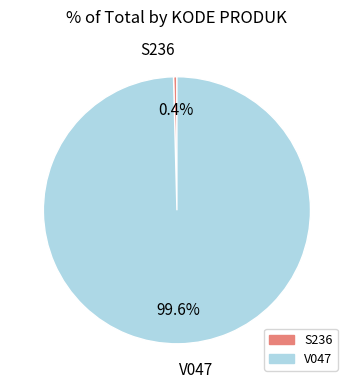

How many segments does this pie chart have?

2